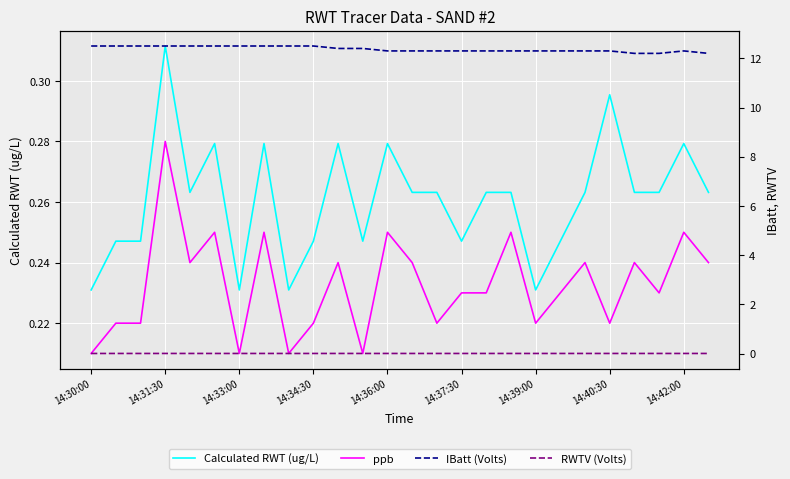

What is the difference between the highest and lowest values at 14:33:00?

12.5